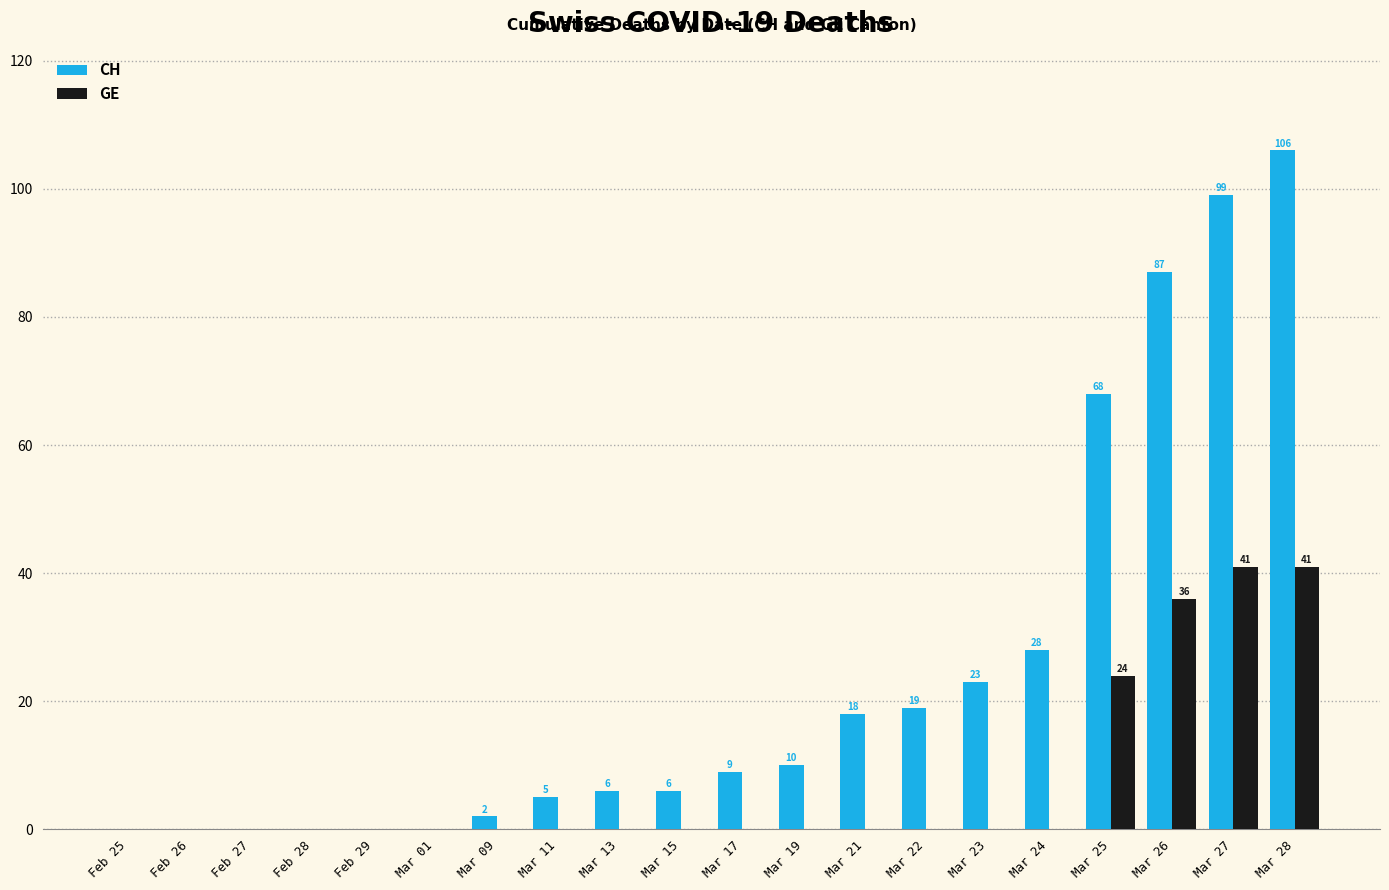

Between Mar 22 and Mar 27, which series saw the biggest shift?

CH